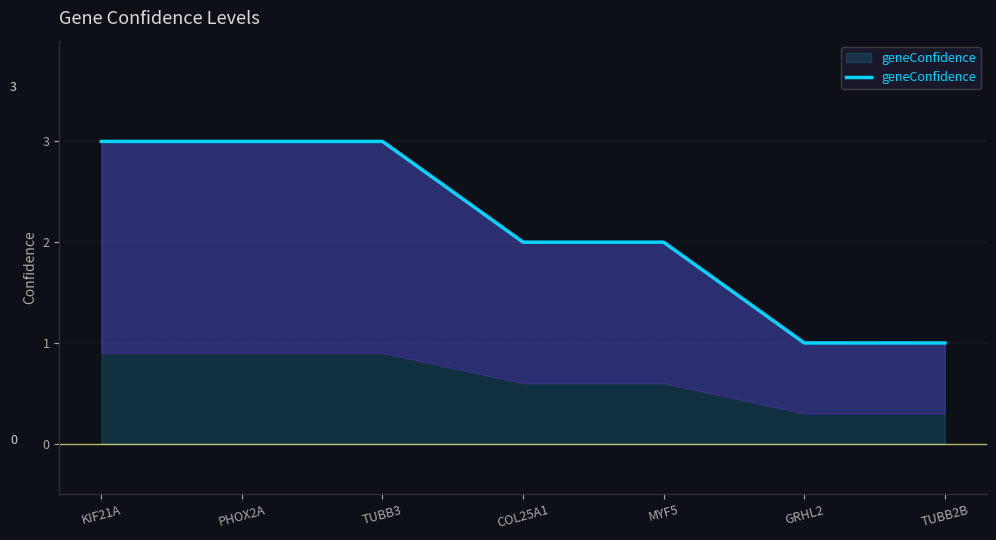

How many lines are shown in the chart?

1